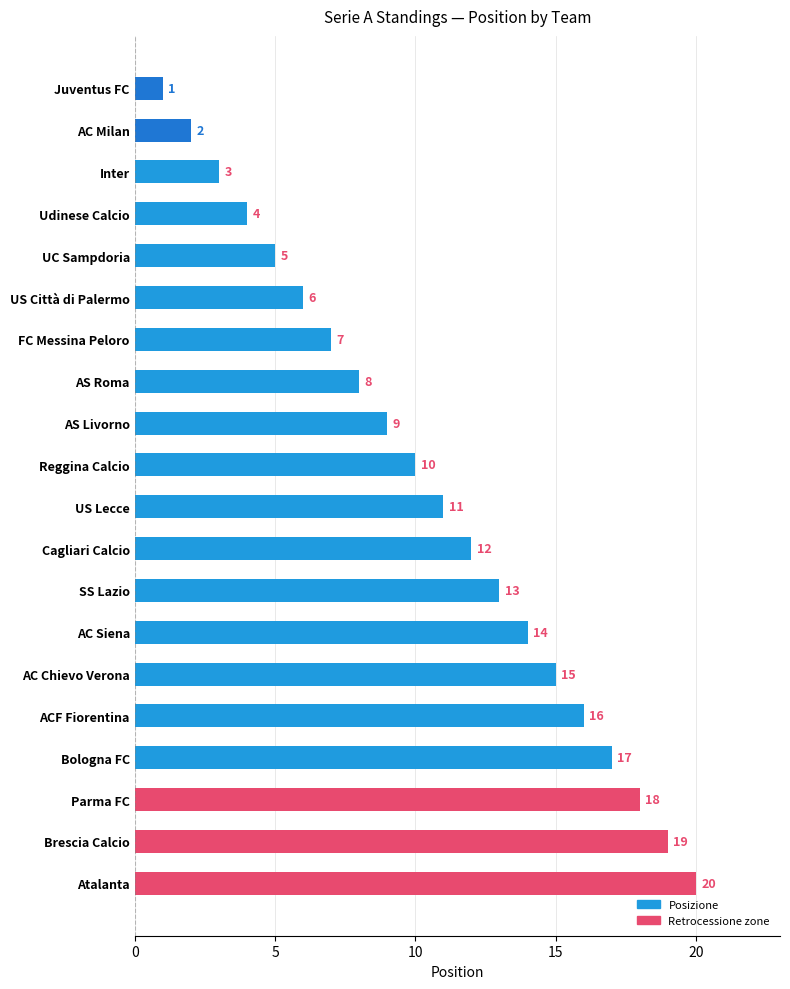

Rank the categories by value from lowest to highest.

Juventus FC, AC Milan, Inter, Udinese Calcio, UC Sampdoria, US Città di Palermo, FC Messina Peloro, AS Roma, AS Livorno, Reggina Calcio, US Lecce, Cagliari Calcio, SS Lazio, AC Siena, AC Chievo Verona, ACF Fiorentina, Bologna FC, Parma FC, Brescia Calcio, Atalanta